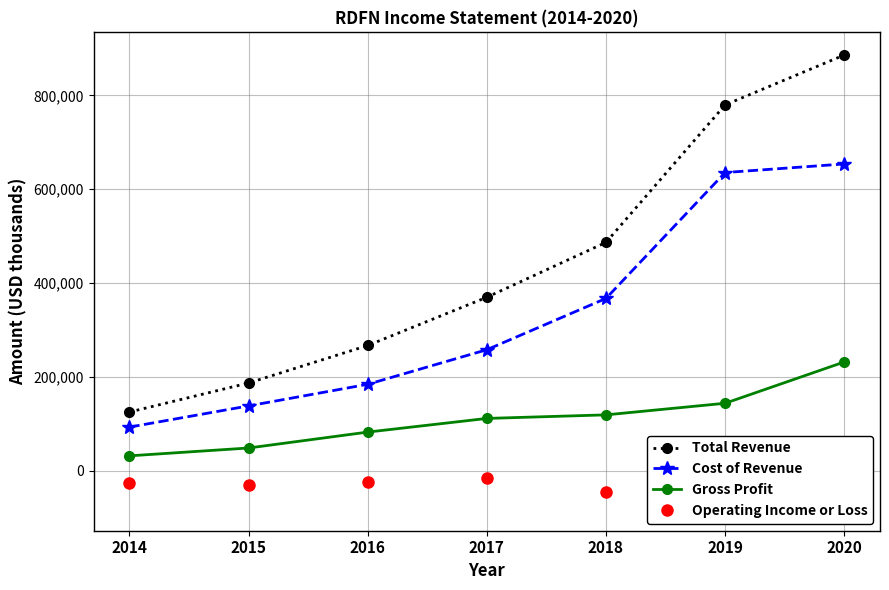

True or false: Gross Profit and Operating Income or Loss cross at least once.

False